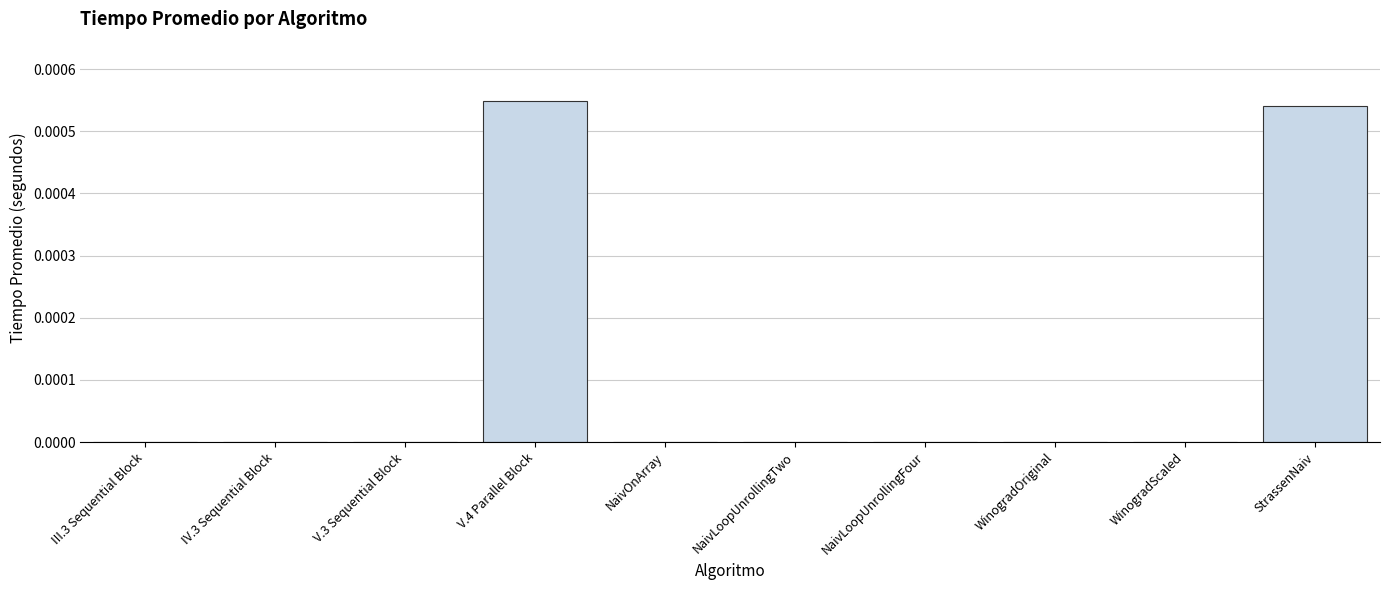

True or false: the data shows 0.0 at WinogradOriginal.

True